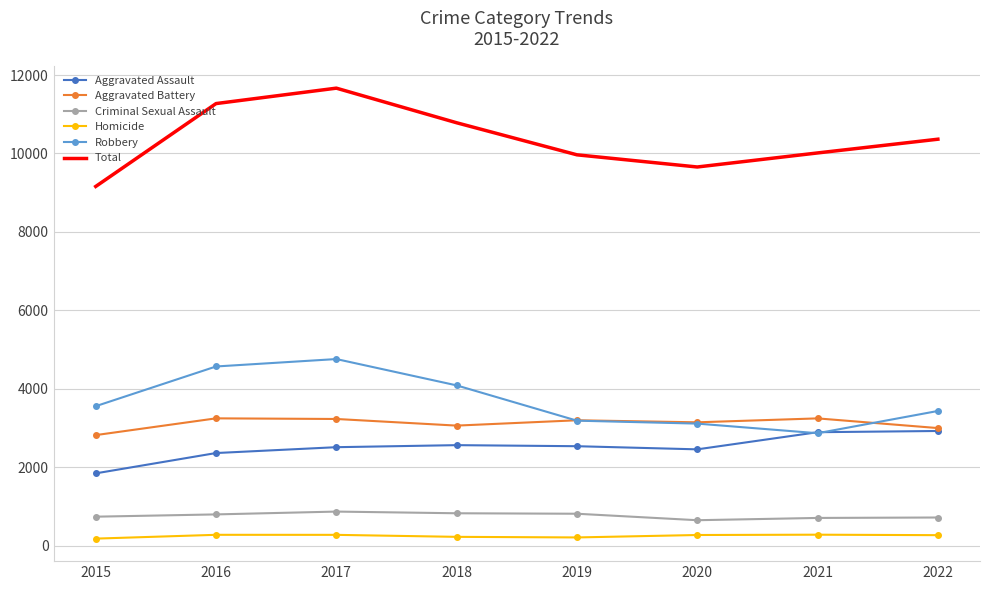

The value of Homicide at 2015 is 185. True or false?

True